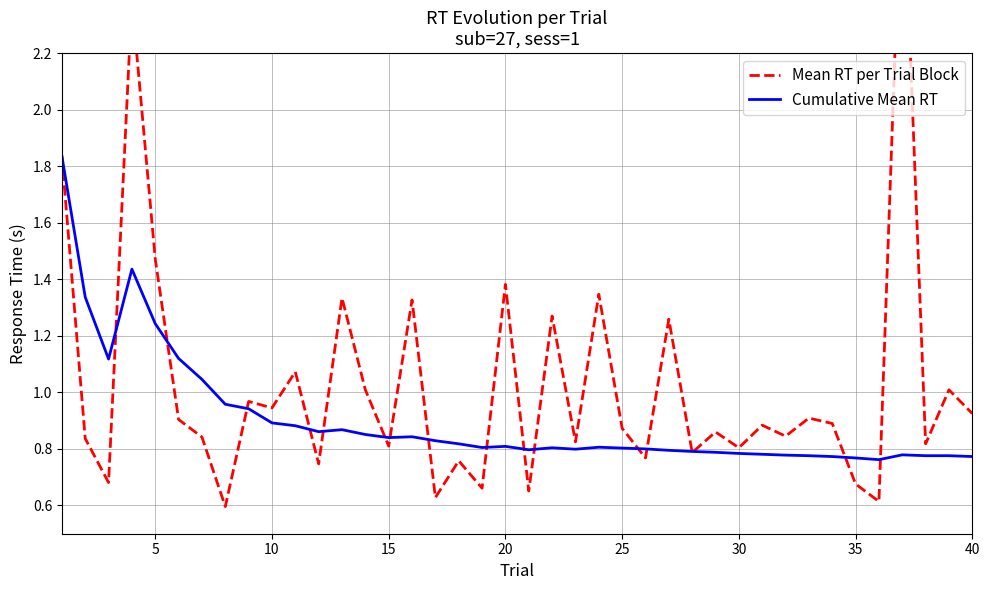

Reading left to right, what are all the values shown in this chart?

Mean RT per Trial Block: 1.8	0.8	0.7	2.4	1.5	0.9	0.8	0.6	1.0	0.9	1.1	0.7	1.3	1.0	0.8	1.3	0.6	0.8	0.7	1.4	0.7	1.3	0.8	1.3	0.9	0.8	1.3	0.8	0.9	0.8	0.9	0.8	0.9	0.9	0.7	0.6	2.9	0.8	1.0	0.9
Cumulative Mean RT: 1.8	1.3	1.1	1.4	1.2	1.1	1.0	1.0	0.9	0.9	0.9	0.9	0.9	0.9	0.8	0.8	0.8	0.8	0.8	0.8	0.8	0.8	0.8	0.8	0.8	0.8	0.8	0.8	0.8	0.8	0.8	0.8	0.8	0.8	0.8	0.8	0.8	0.8	0.8	0.8